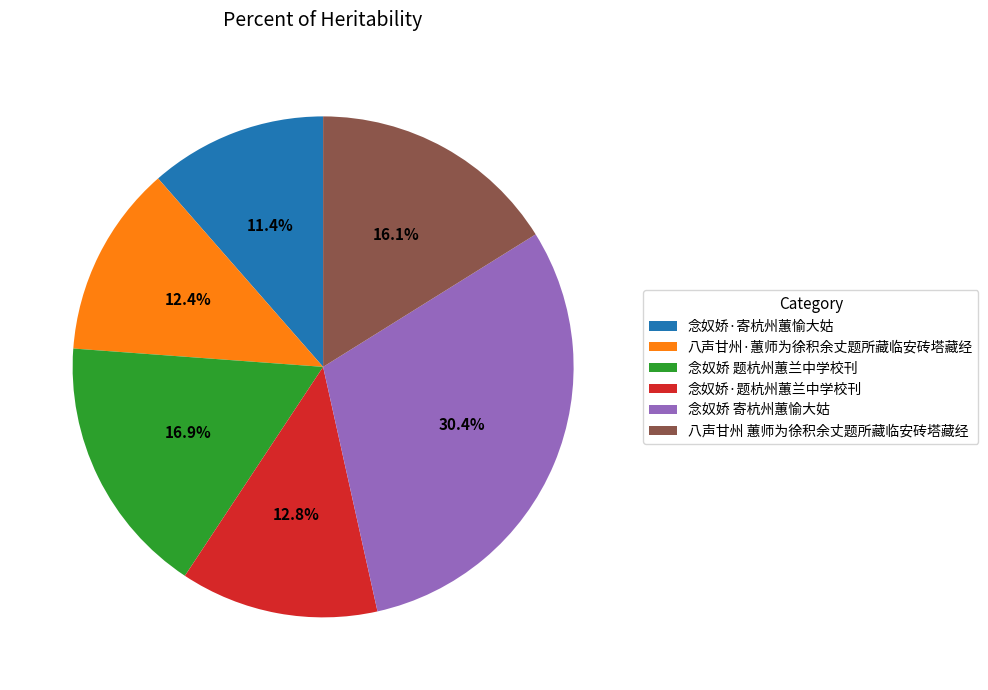

The 念奴娇·题杭州蕙兰中学校刊 slice represents 3% of the pie. True or false?

False